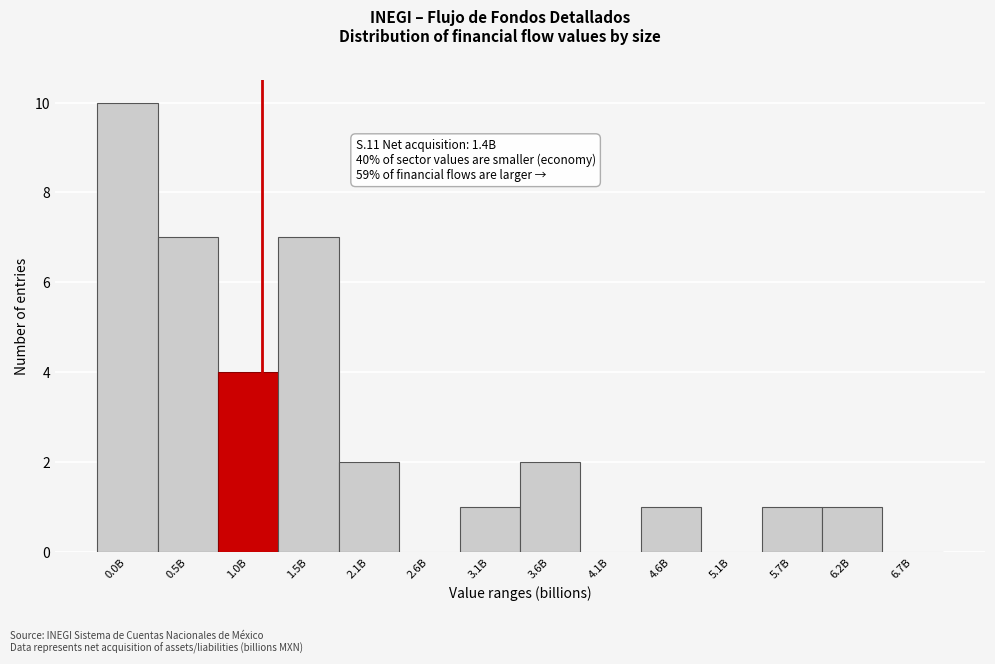

Reading right to left, transcribe all the data shown in this chart.

6.7B=0	6.2B=1	5.7B=1	5.1B=0	4.6B=1	4.1B=0	3.6B=2	3.1B=1	2.6B=0	2.1B=2	1.5B=7	1.0B=4	0.5B=7	0.0B=10